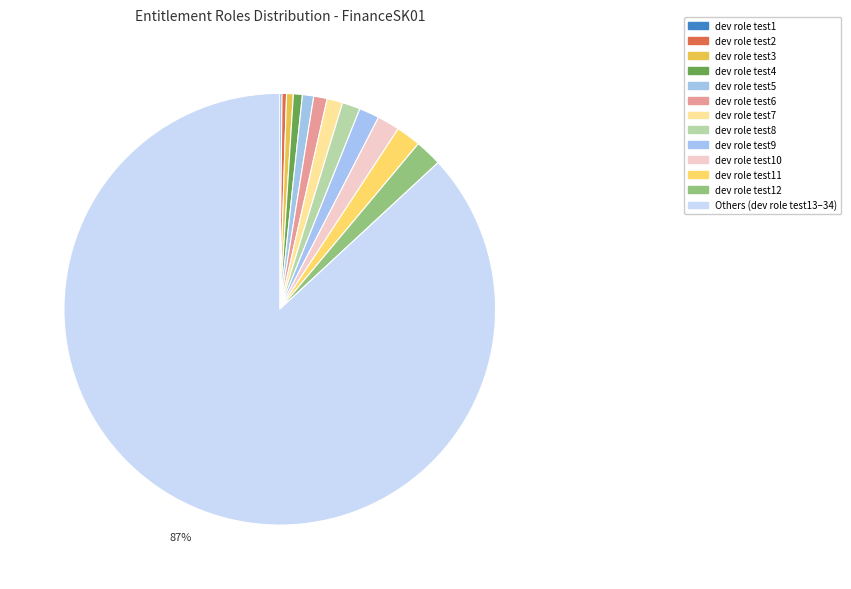

Is there any slice that represents more than half of the pie?

Yes